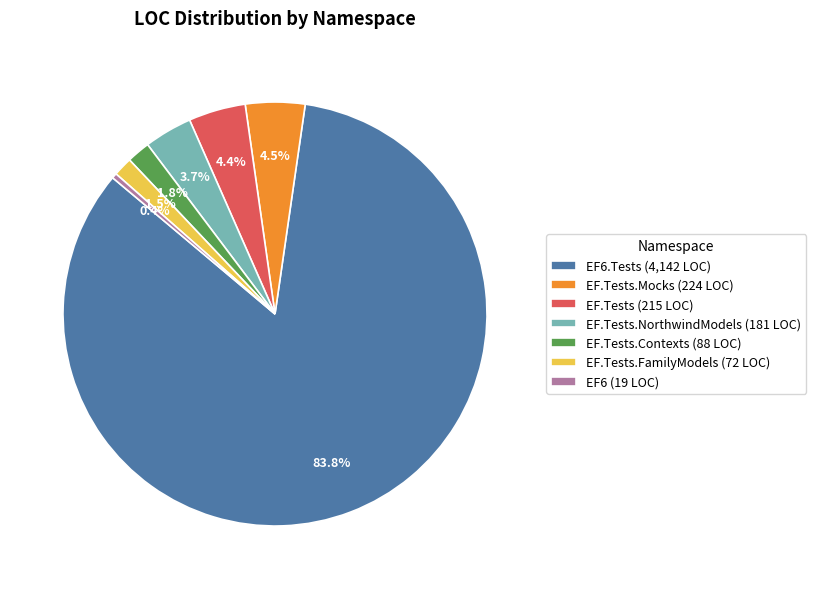

Is there a majority slice in this chart?

Yes